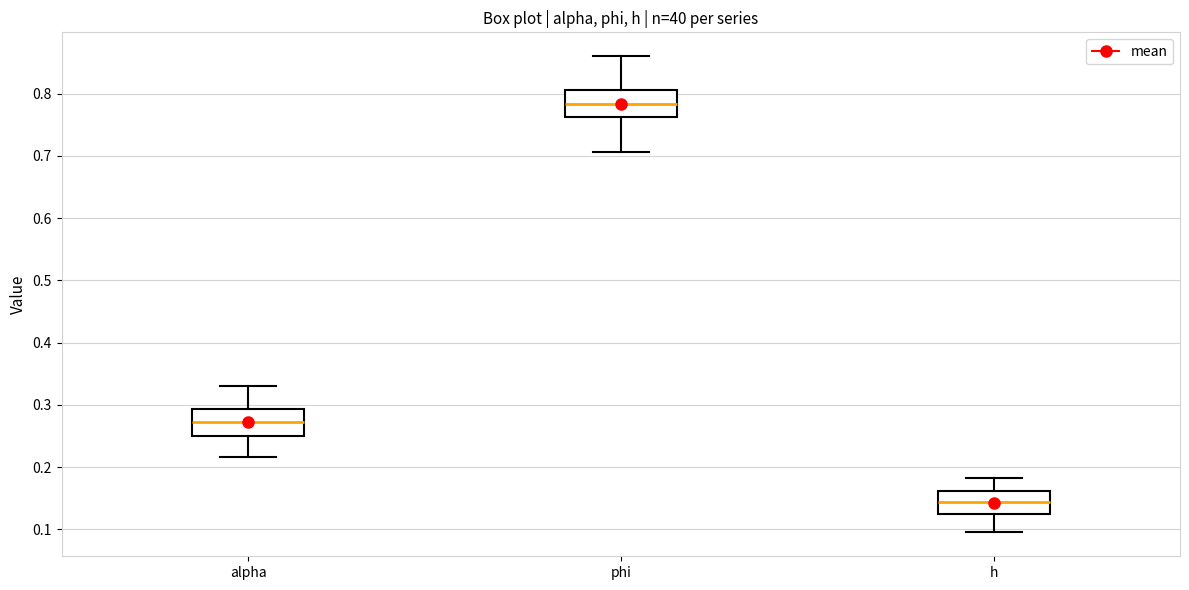

Which box's median line is the lowest?

h